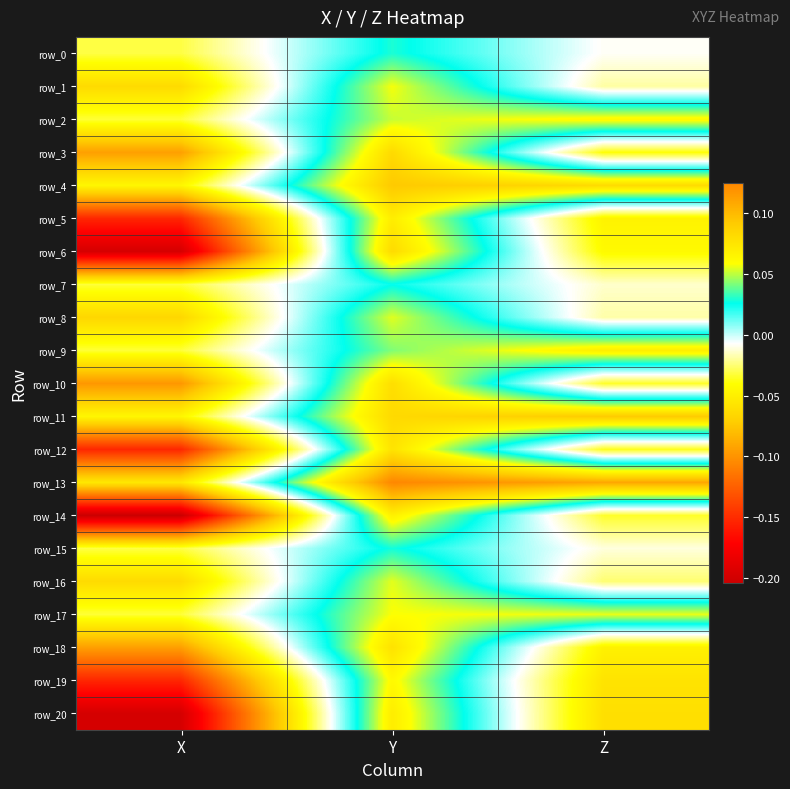

Reading right to left, list all the values displayed in this chart.

row_0: -0.0	0.0	-0.0
row_1: -0.0	0.1	-0.1
row_2: 0.1	0.1	-0.0
row_3: -0.0	0.1	-0.1
row_4: 0.1	0.1	-0.0
row_5: -0.0	0.1	-0.2
row_6: -0.0	0.1	-0.2
row_7: -0.0	0.0	-0.0
row_8: -0.0	0.1	-0.1
row_9: 0.1	0.0	-0.0
row_10: -0.0	0.1	-0.1
row_11: 0.1	0.1	-0.0
row_12: -0.0	0.1	-0.2
row_13: 0.1	0.1	-0.1
row_14: -0.0	0.1	-0.2
row_15: -0.0	0.0	-0.0
row_16: -0.0	0.1	-0.1
row_17: 0.1	0.1	-0.0
row_18: -0.0	0.1	-0.1
row_19: -0.1	0.1	-0.2
row_20: -0.1	0.1	-0.2